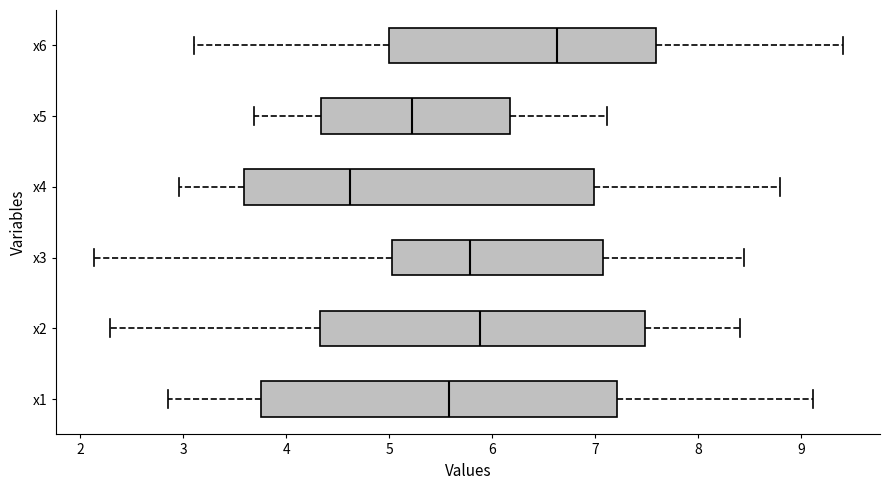

Reading bottom to top, read every box against the x-axis: the position of its median line, the range the box covers, and the ends of its whiskers. The values are not printed on the chart, so give them approximately, as read against the axis.

x1: median 5.6, box 3.8 to 7.2, whiskers 2.9 to 9.1
x2: median 5.9, box 4.3 to 7.5, whiskers 2.3 to 8.4
x3: median 5.8, box 5.0 to 7.1, whiskers 2.1 to 8.4
x4: median 4.6, box 3.6 to 7.0, whiskers 3.0 to 8.8
x5: median 5.2, box 4.3 to 6.2, whiskers 3.7 to 7.1
x6: median 6.6, box 5.0 to 7.6, whiskers 3.1 to 9.4